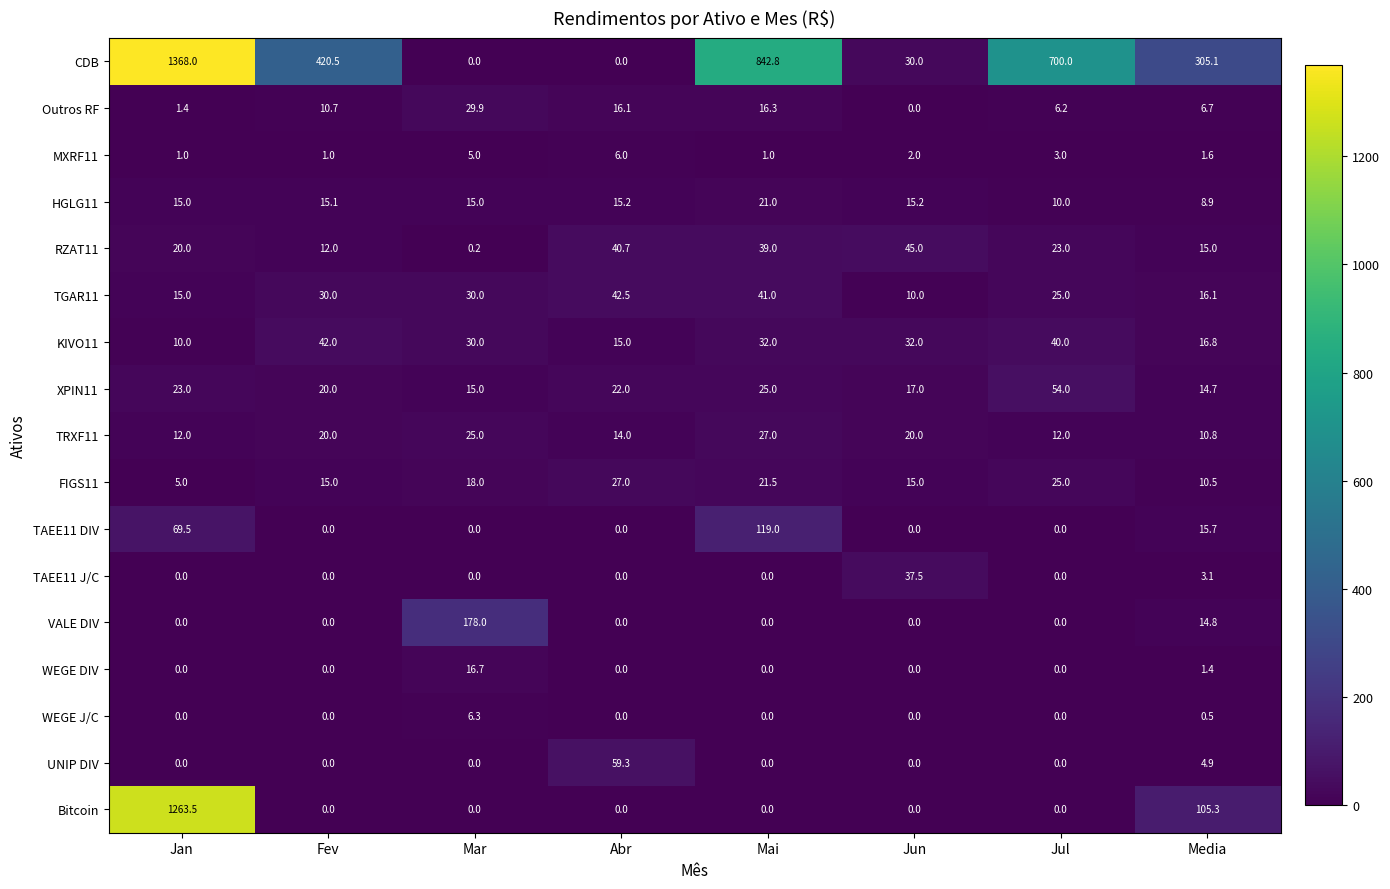

At which category is the sum across all series the highest?

Jan